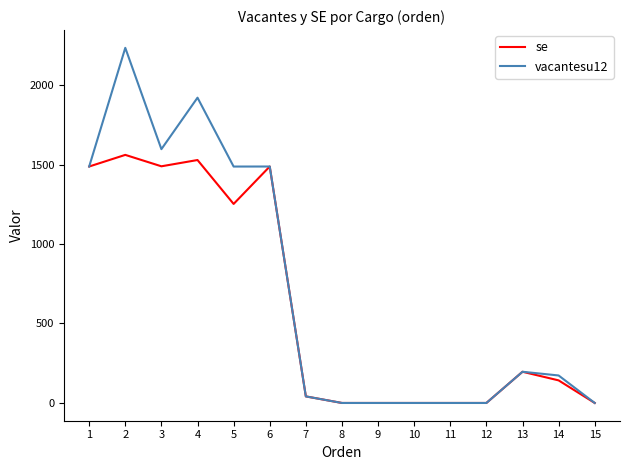

Is this an area chart (filled region under the line)?

No